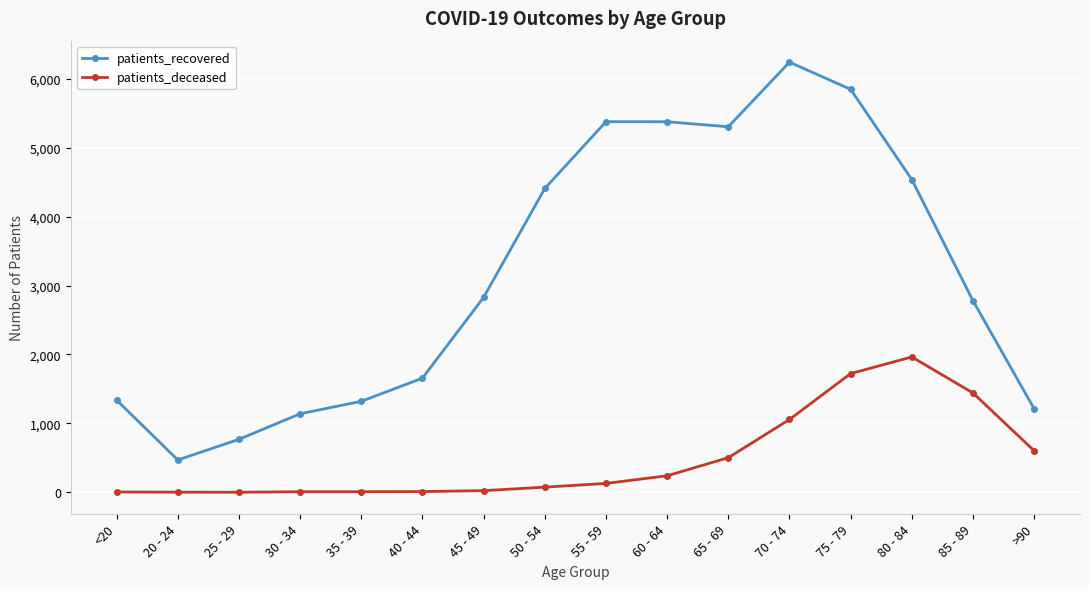

At which label does patients_deceased reach its peak?

80 - 84